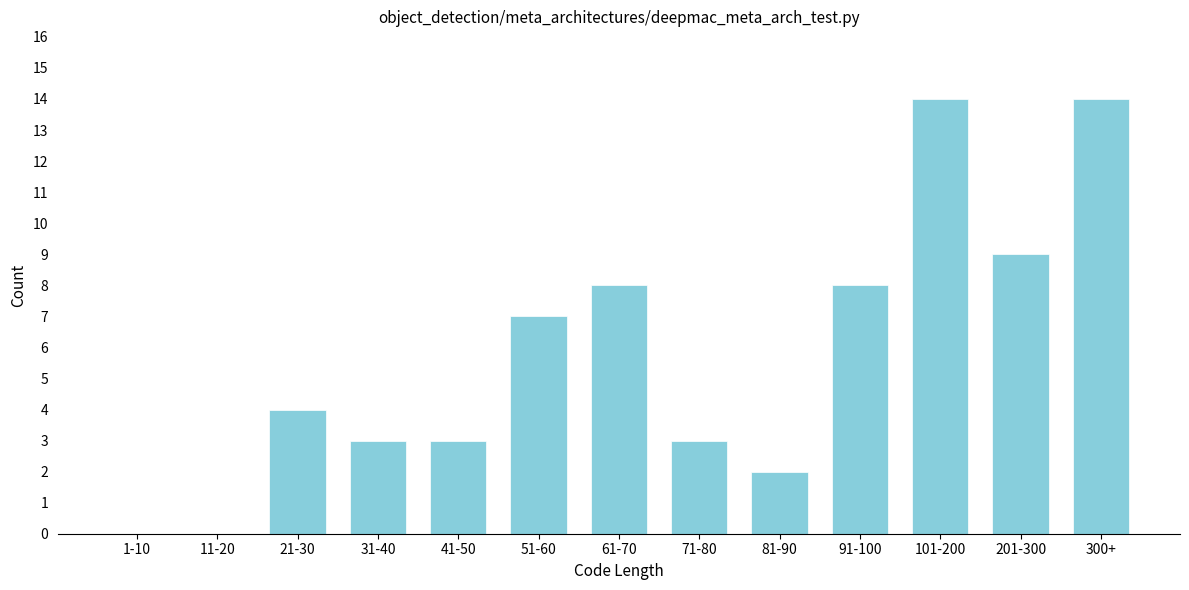

Reading left to right, extract all data points from this chart.

1-10=0	11-20=0	21-30=4	31-40=3	41-50=3	51-60=7	61-70=8	71-80=3	81-90=2	91-100=8	101-200=14	201-300=9	300+=14